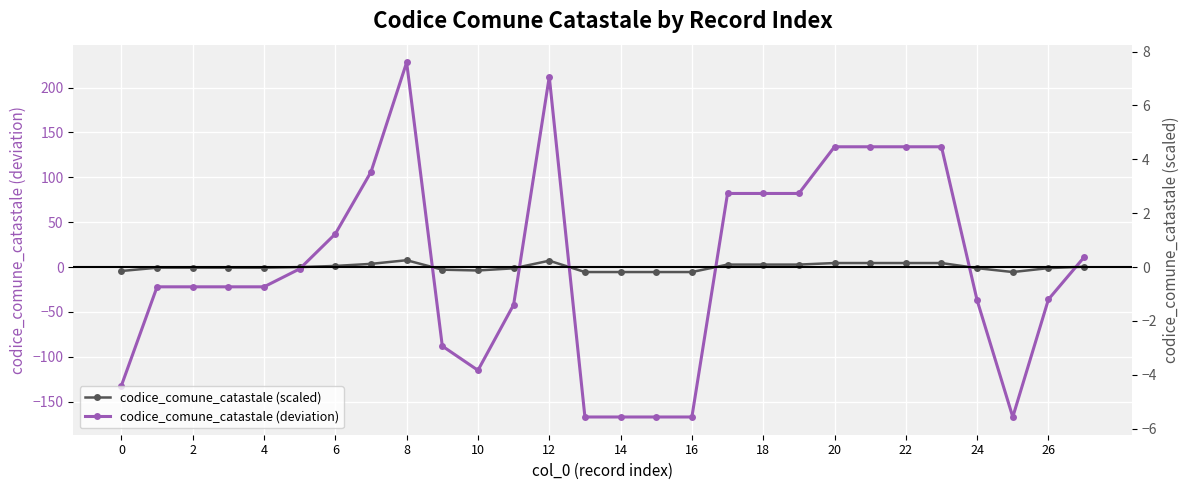

How many values in codice_comune_catastale (deviation) are above zero?

12